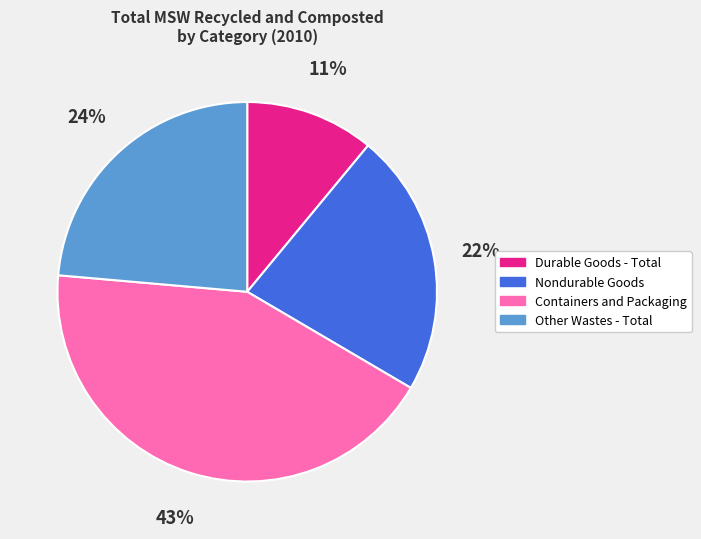

Combined, do Other Wastes - Total and Containers and Packaging account for over 50%?

Yes